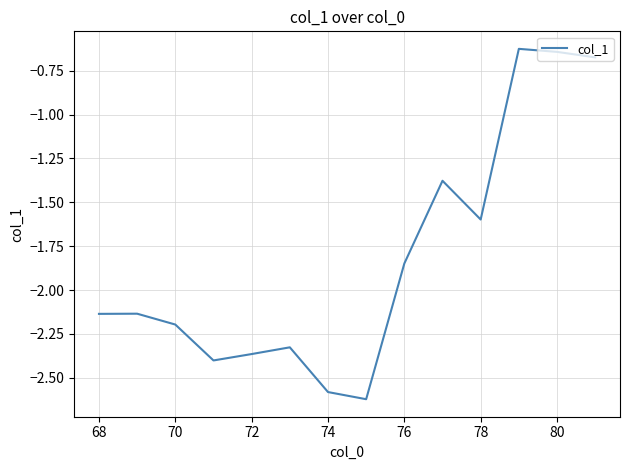

What is the difference between the maximum and minimum values?

2.0